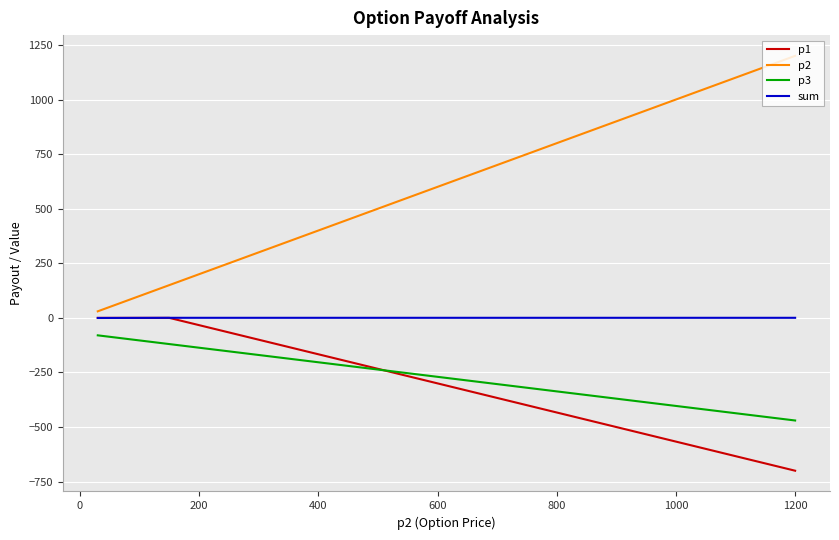

List the series in order of their peak value, lowest first.

p3, p1, sum, p2